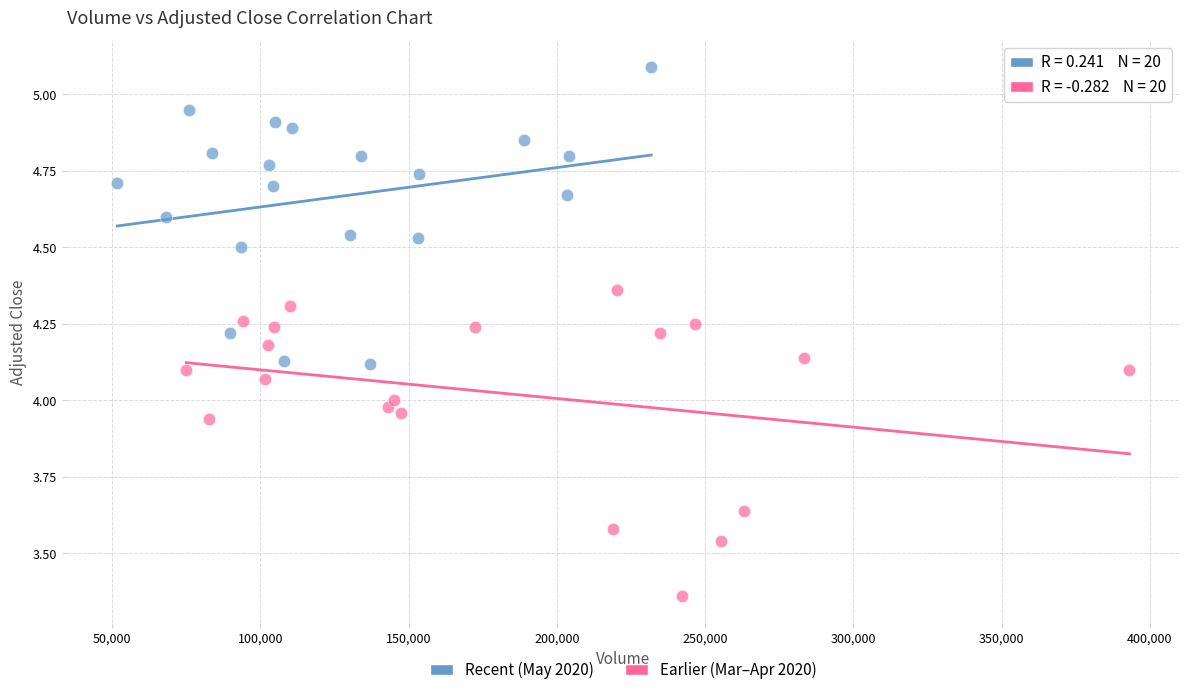

Which series reaches the minimum Y coordinate?

Earlier (Mar–Apr 2020)